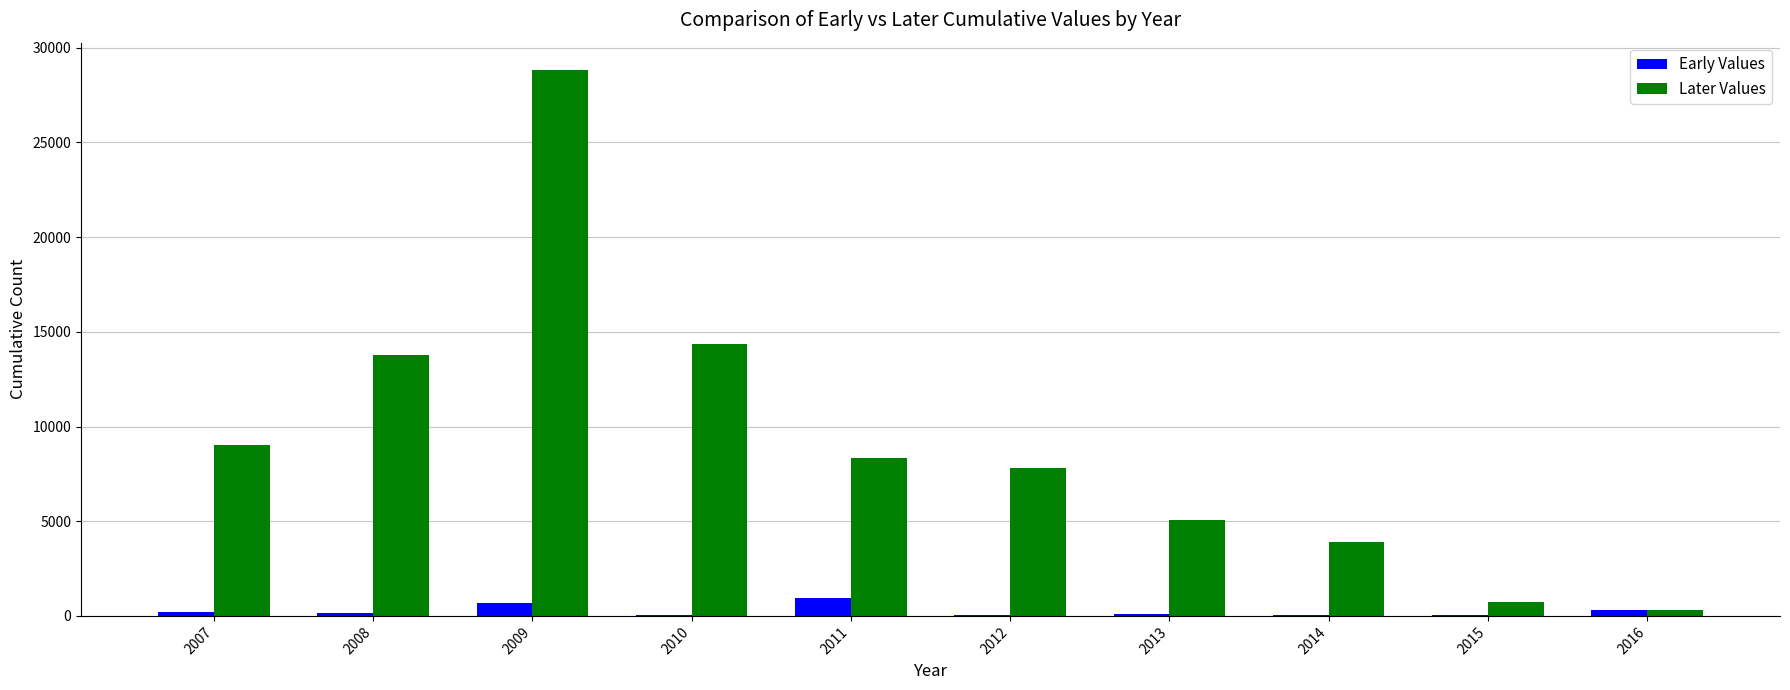

Which series has the largest range (max minus min)?

Later Values